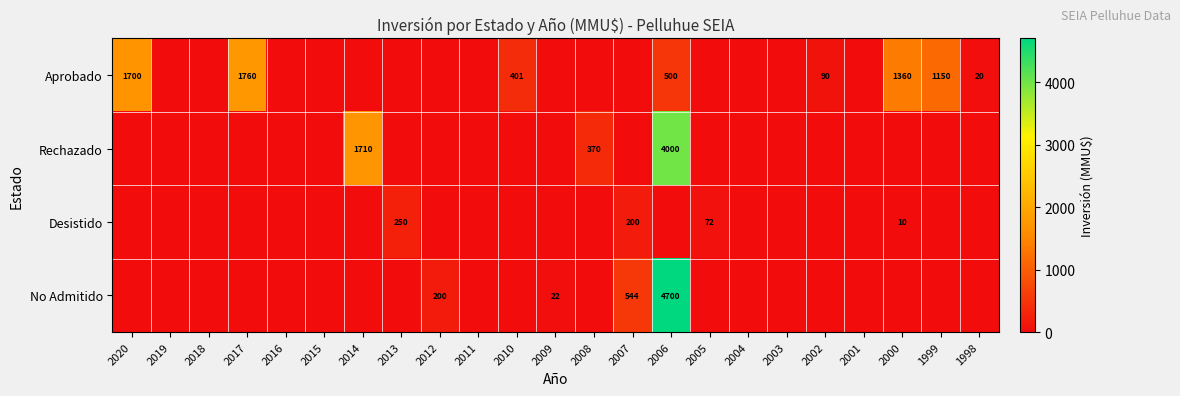

Is it true that Aprobado equals 1700 at 2020?

True